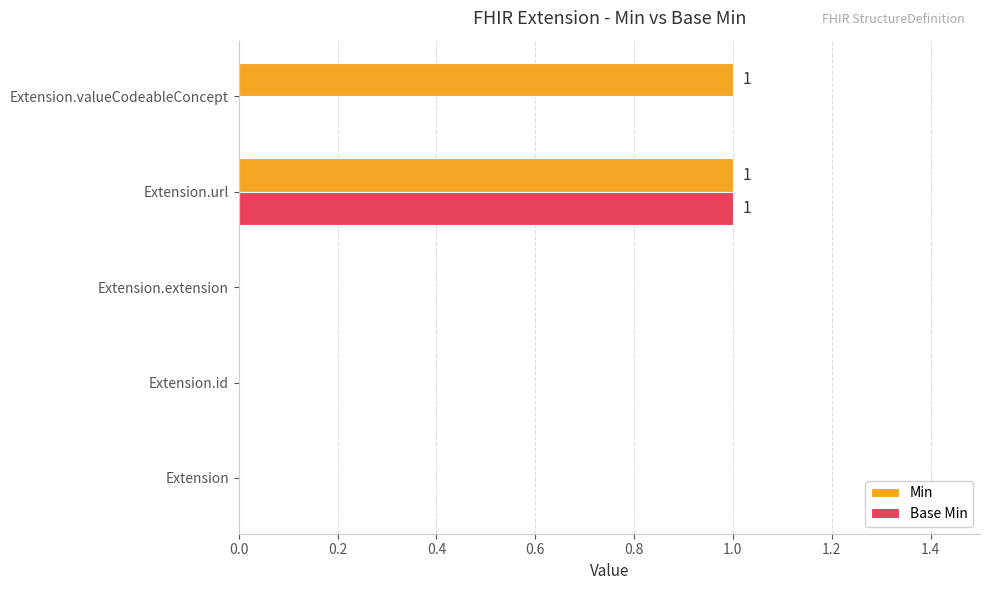

How many Min values are between 0 and 1?

5